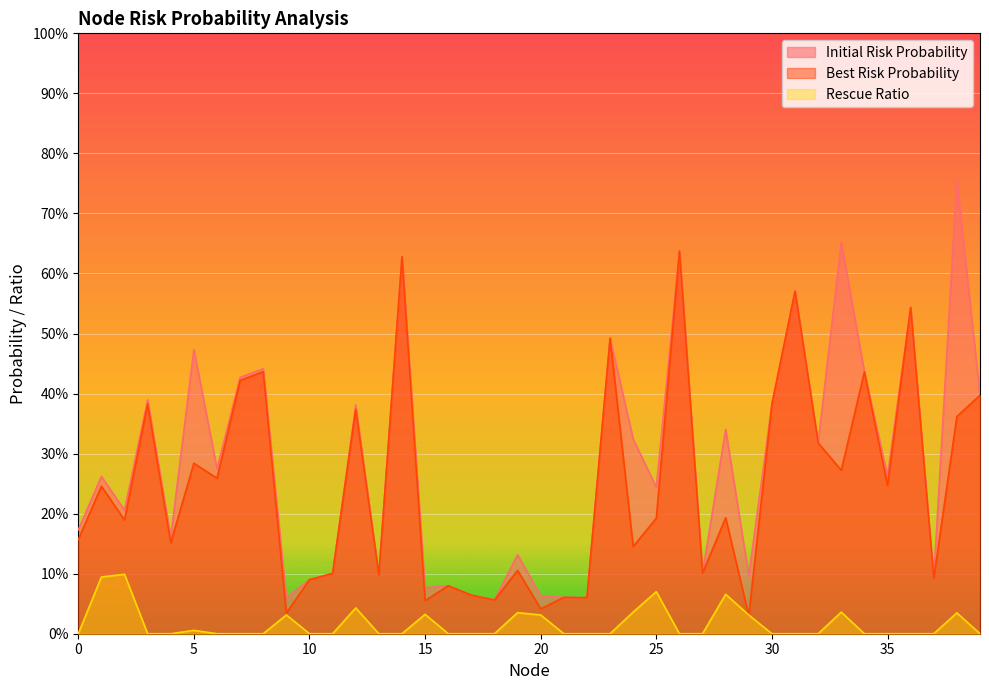

What is the maximum value shown in the chart?

0.8